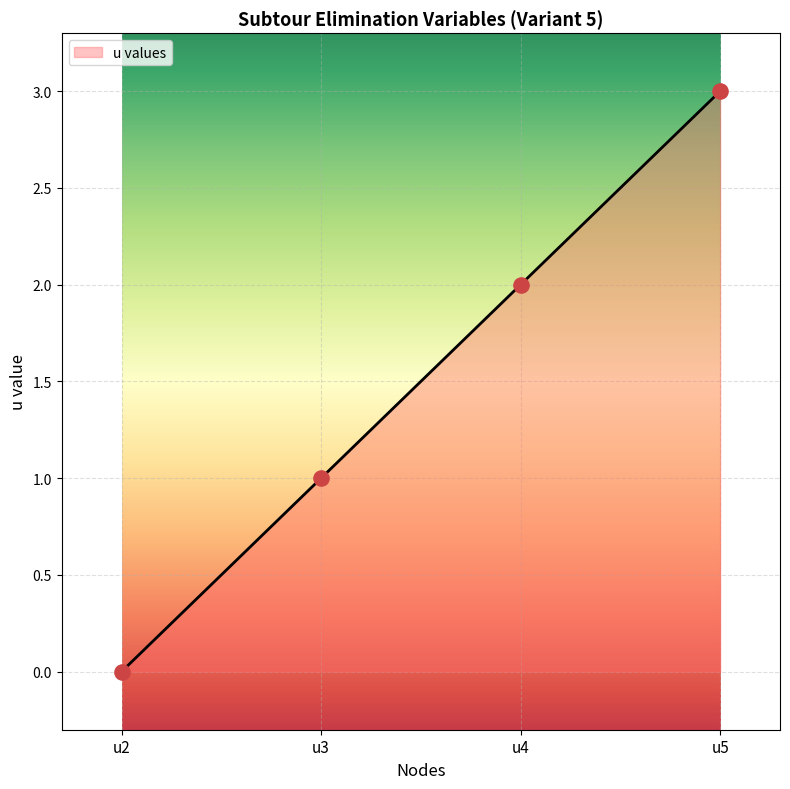

Between u5 and u4, which is larger?

u5